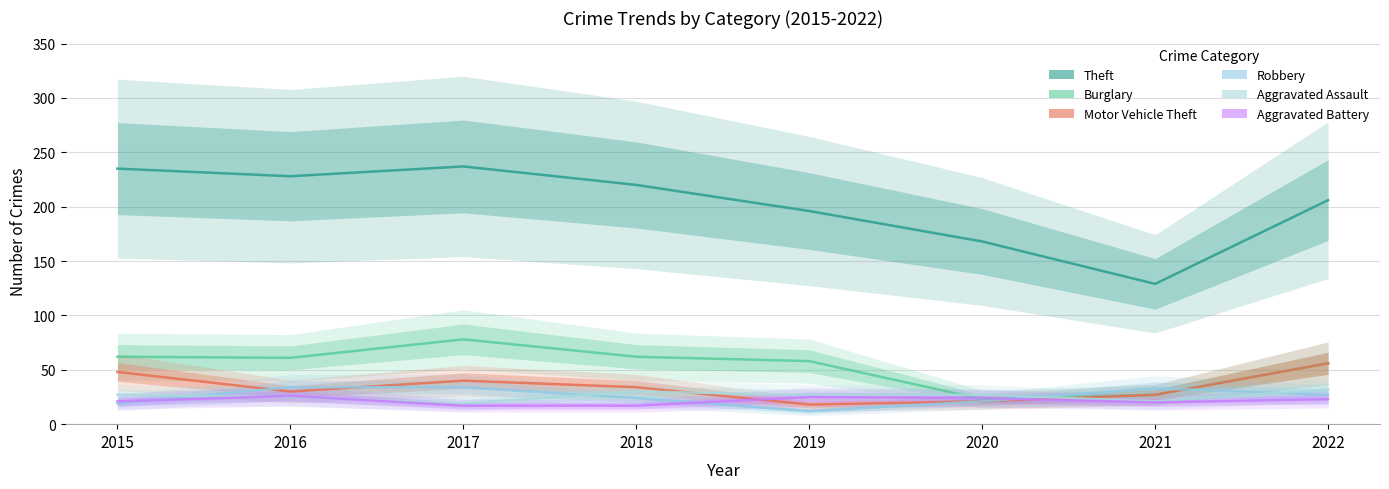

Is it true that Aggravated Battery equals 23 at 2022?

True